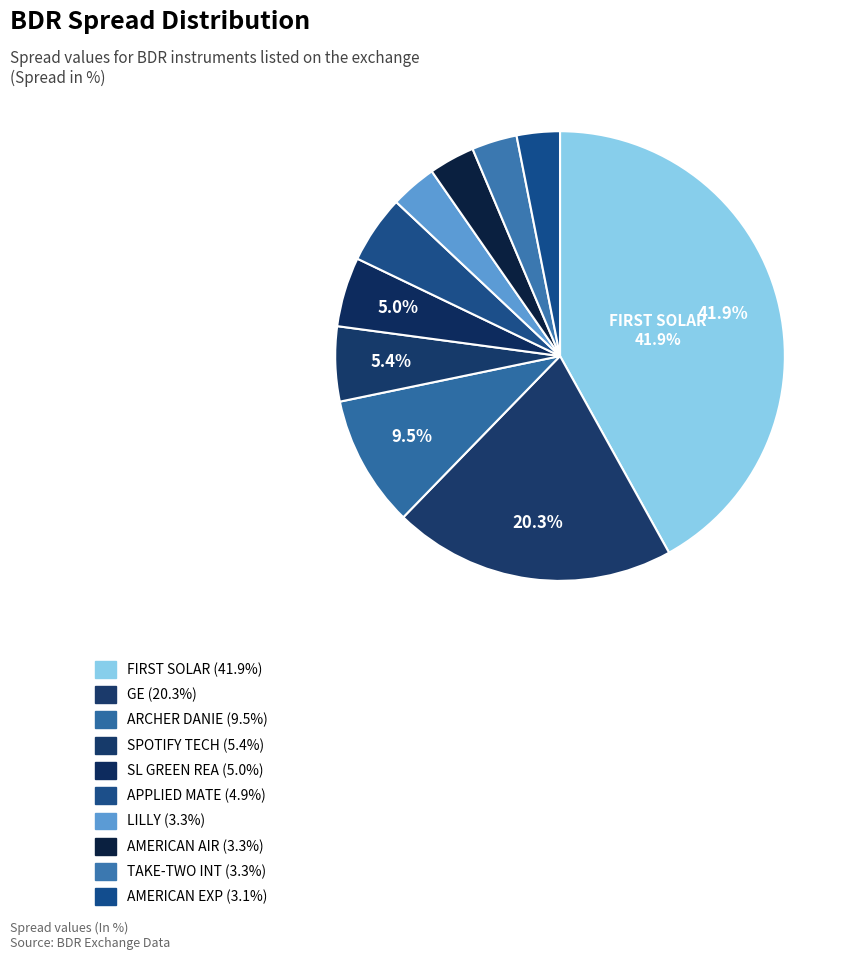

How many segments does this pie chart have?

10